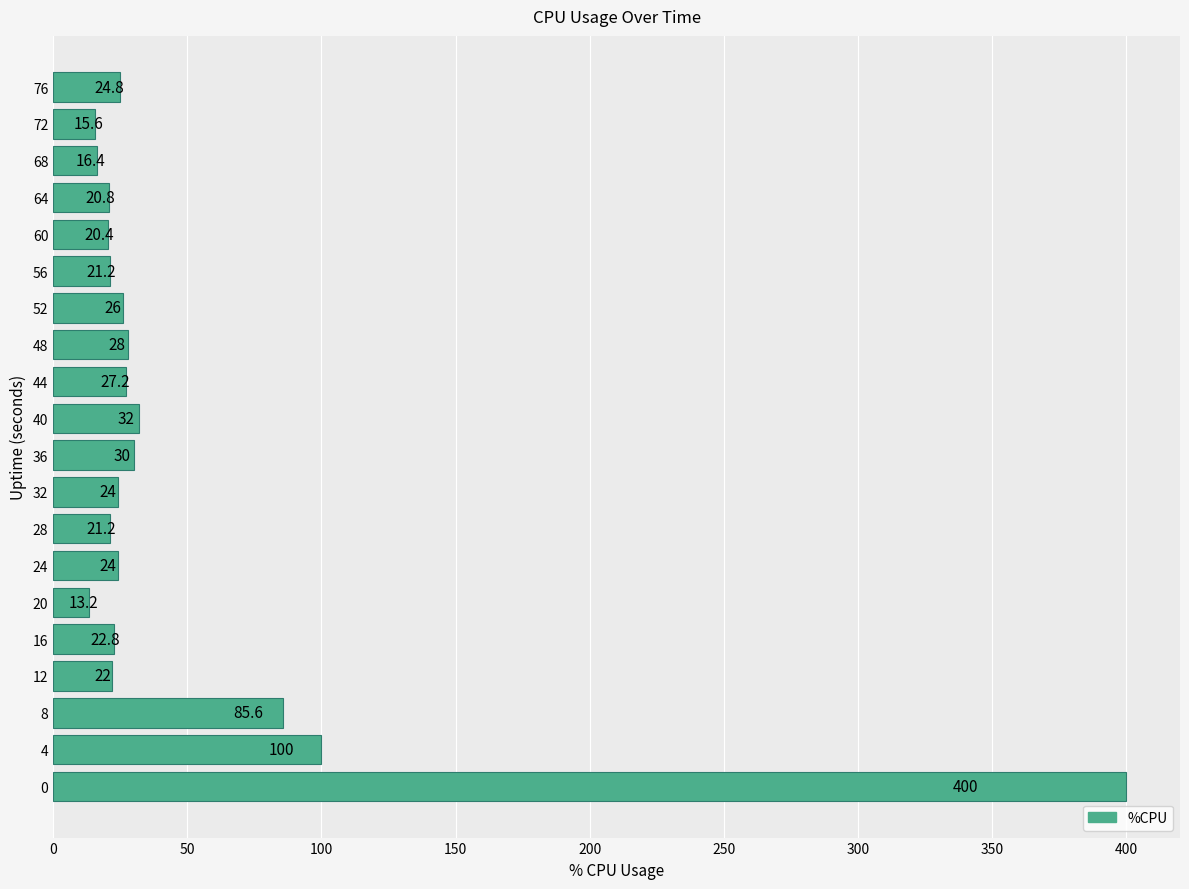

Between 52 and 16, which is larger?

52